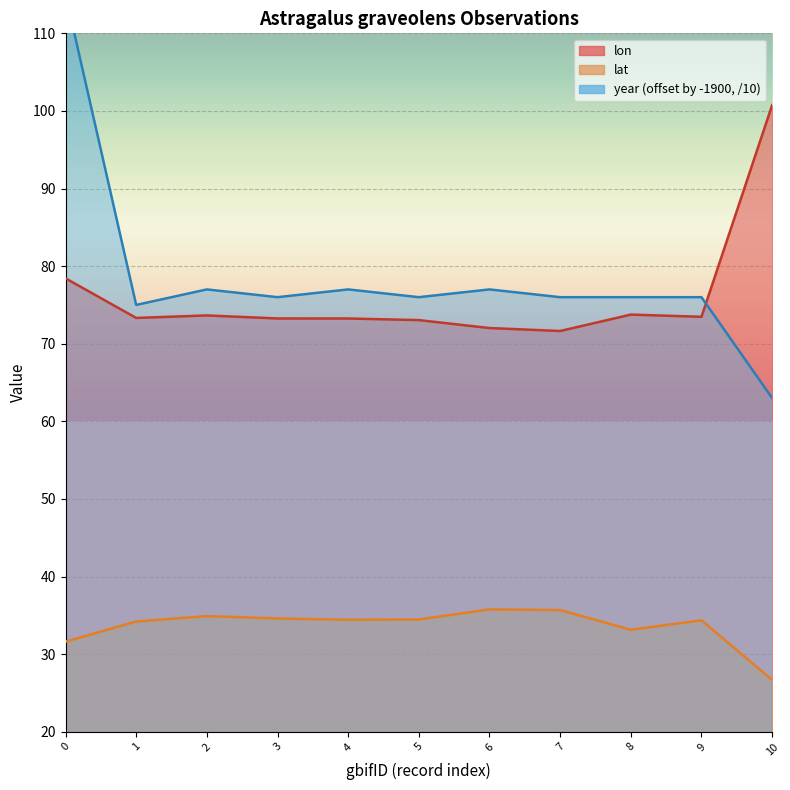

Which series ends up on top after the final intersection of year and lon?

lon